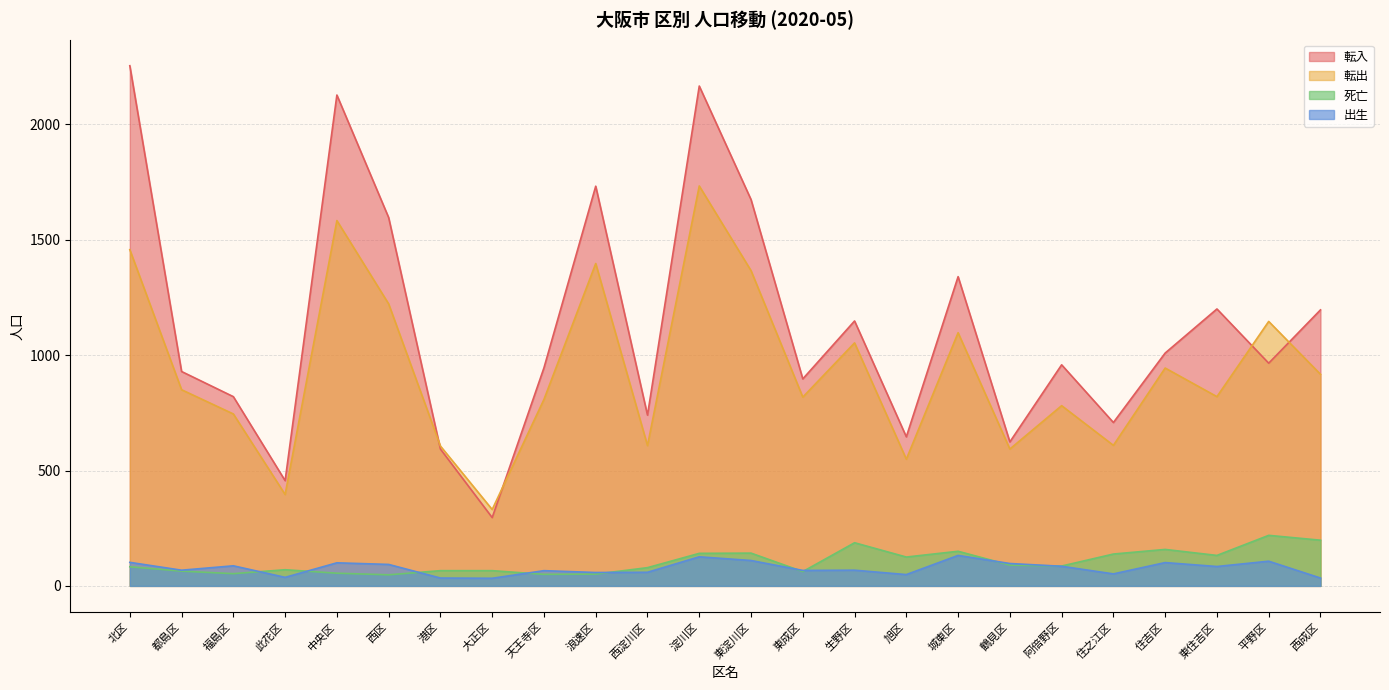

At which label is 転入 closest to 1275?

城東区